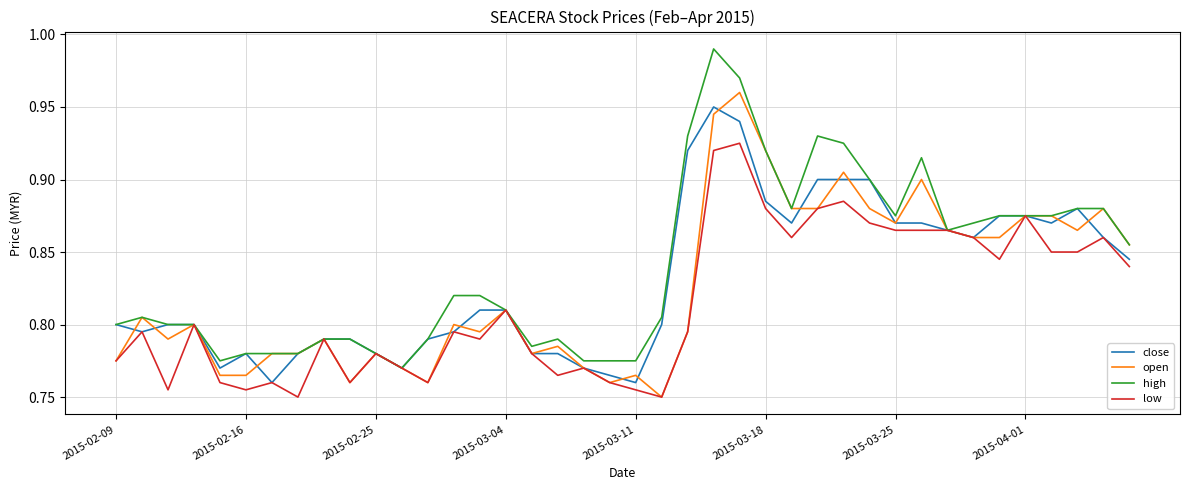

How many lines are shown in the chart?

4